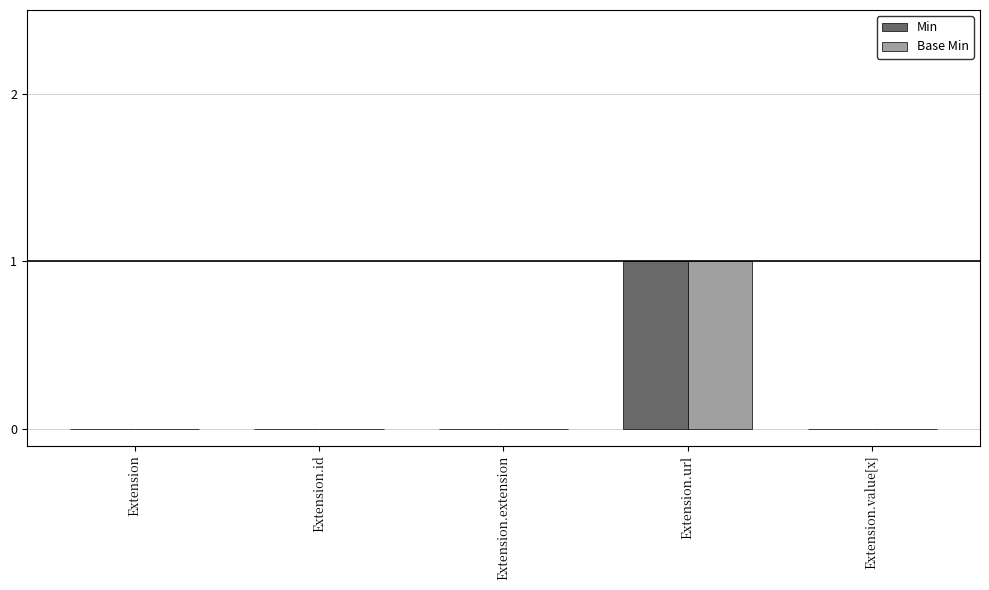

At which category is the sum across all series the highest?

Extension.url